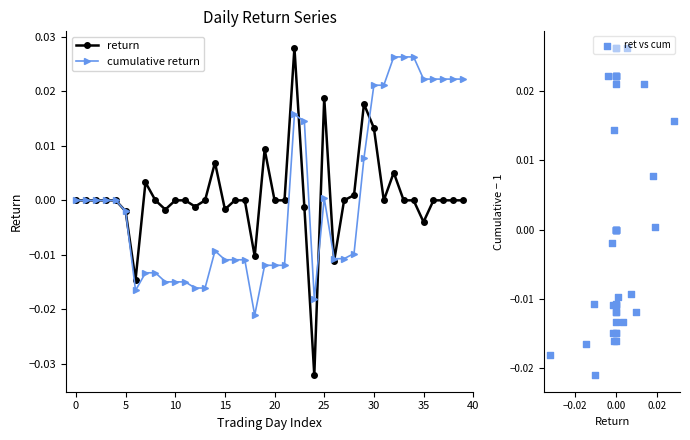

What are all the series names shown in the legend?

return, cumulative return, ret vs cum